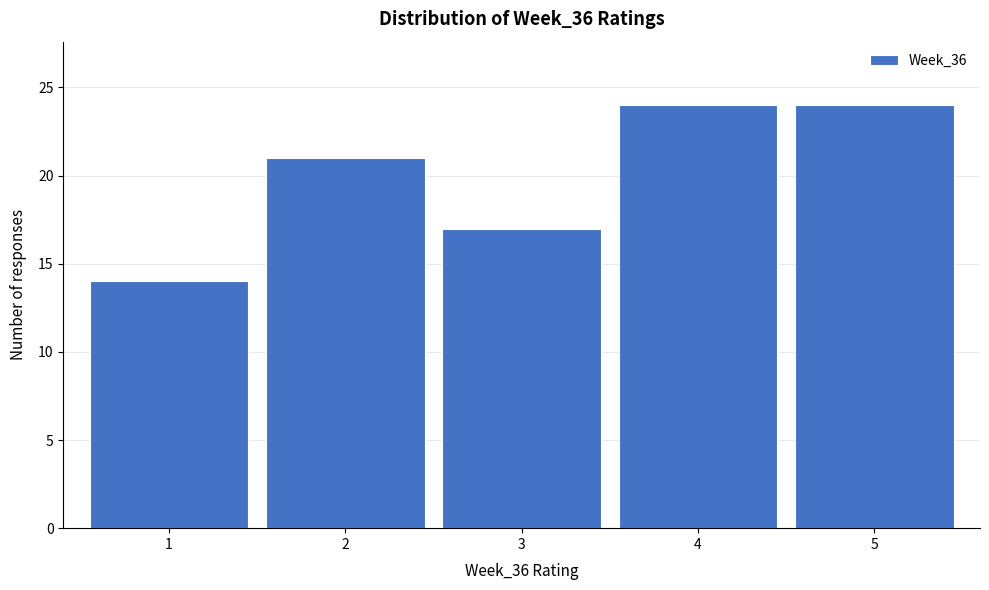

How tall is the bar that spans 0.5 to 1.5 on the x-axis? The values are not printed on the chart, so give them approximately, as read against the axis.

14